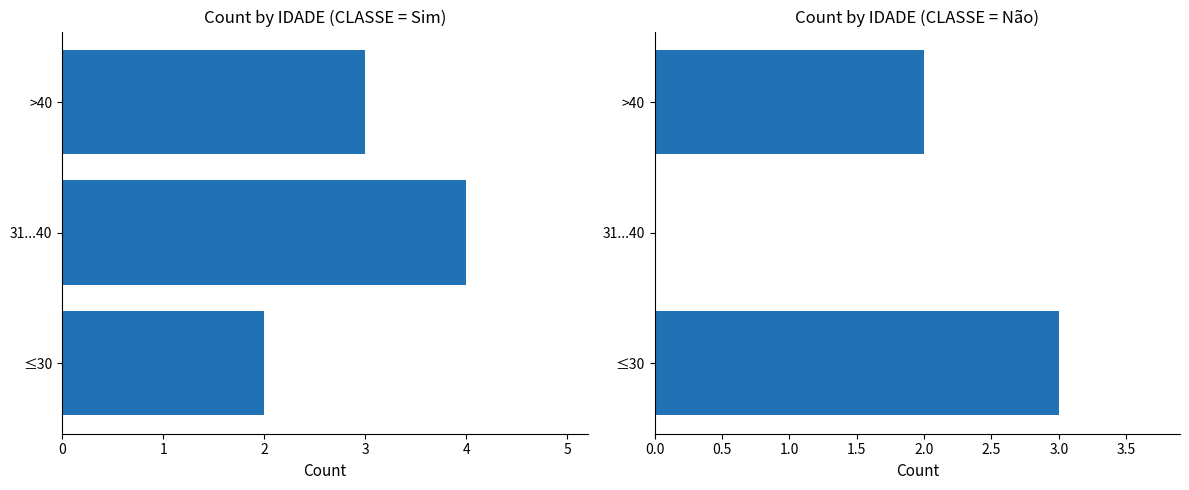

What is the value of the Não bar at the 3rd from the left?

2